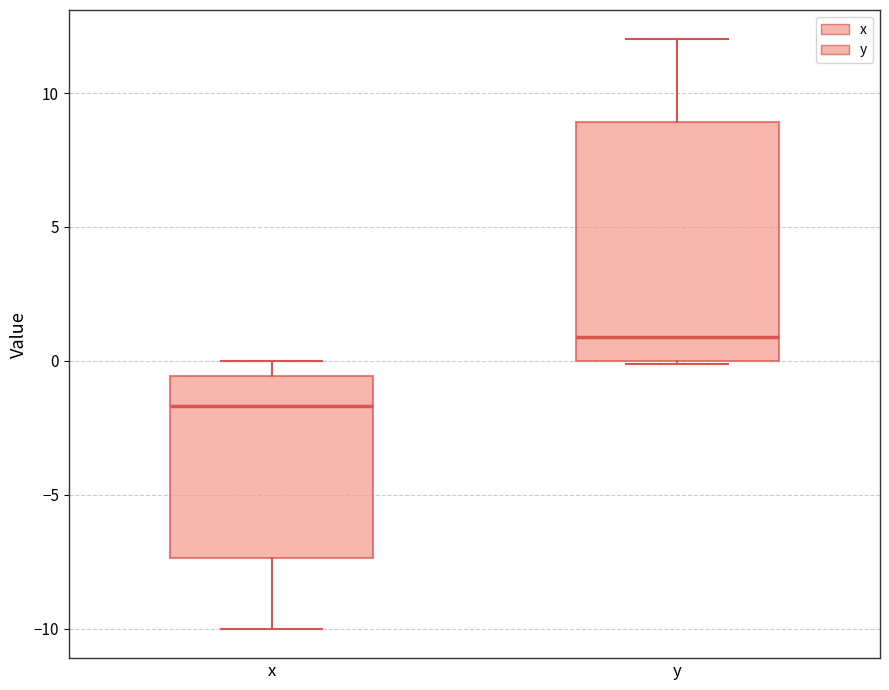

Where is the upper edge of the box for y on the y-axis? The values are not printed on the chart, so give them approximately, as read against the axis.

9.0